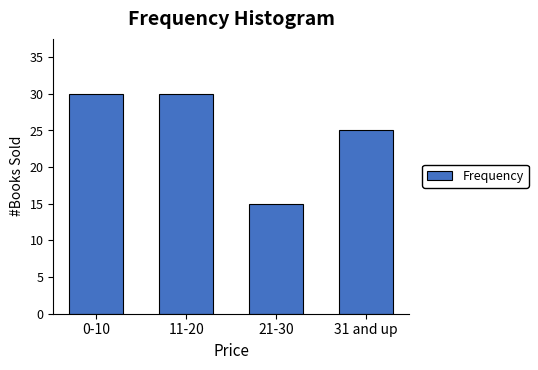

Reading left to right, extract all data points from this chart.

0-10=30	11-20=30	21-30=15	31 and up=25